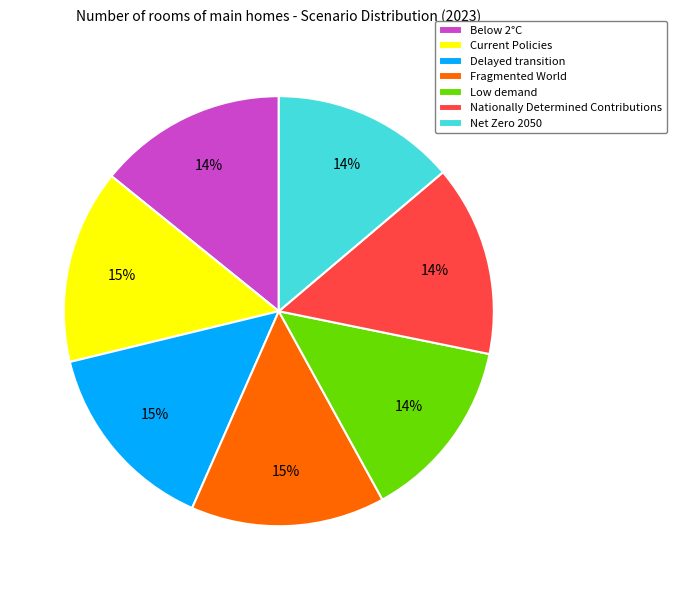

Does any single category account for the majority?

No